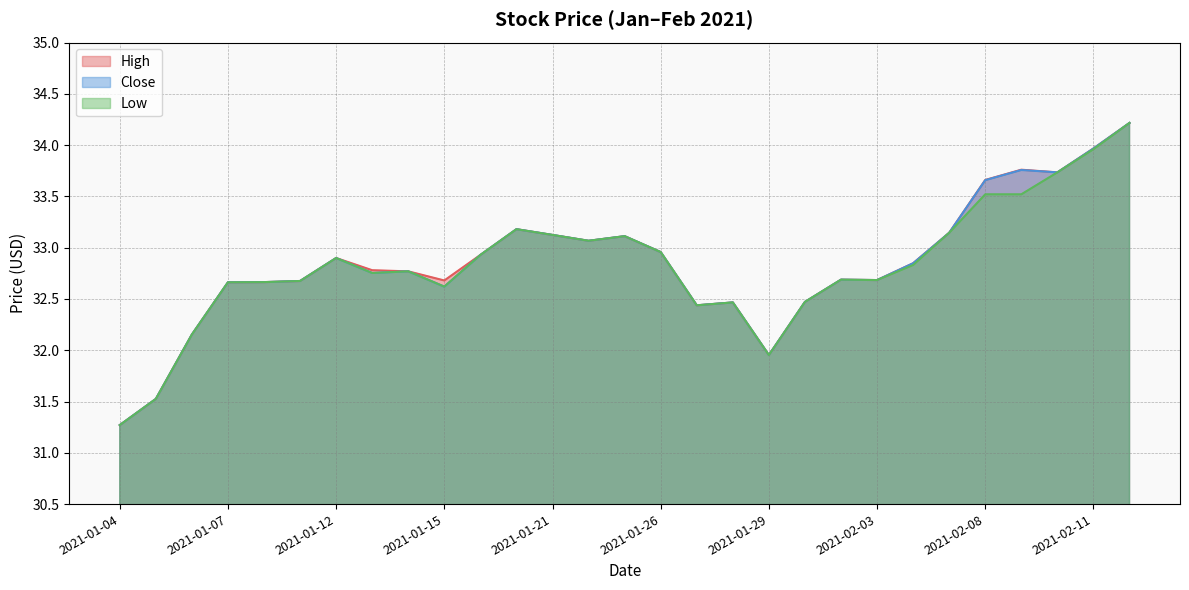

What are all the series names shown in the legend?

High, Close, Low